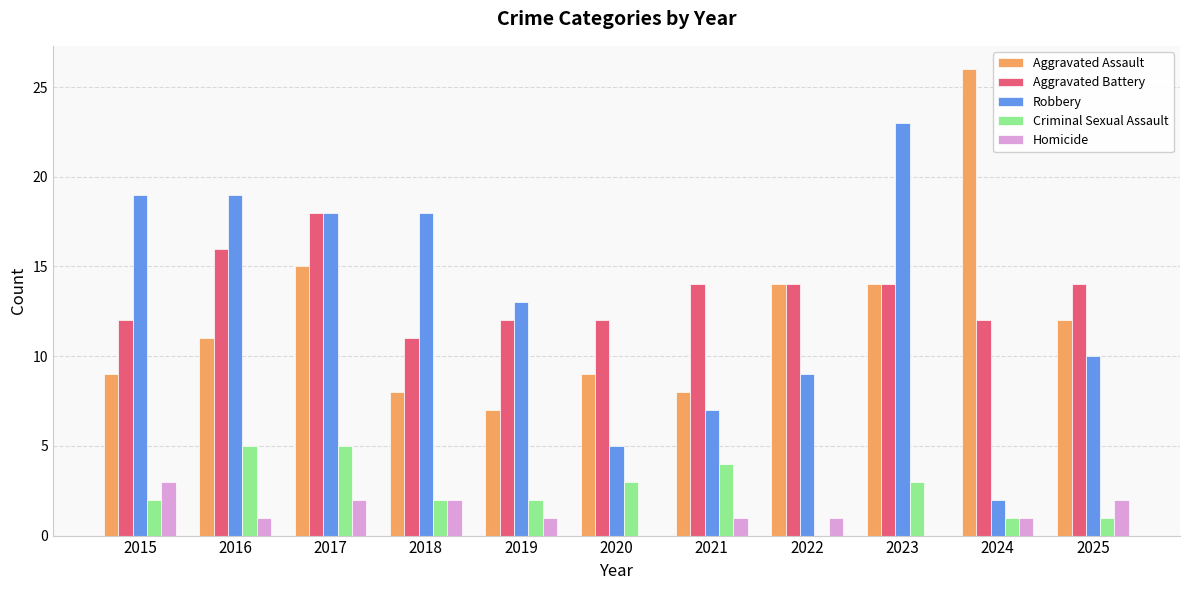

What is the sum of all Robbery values?

143